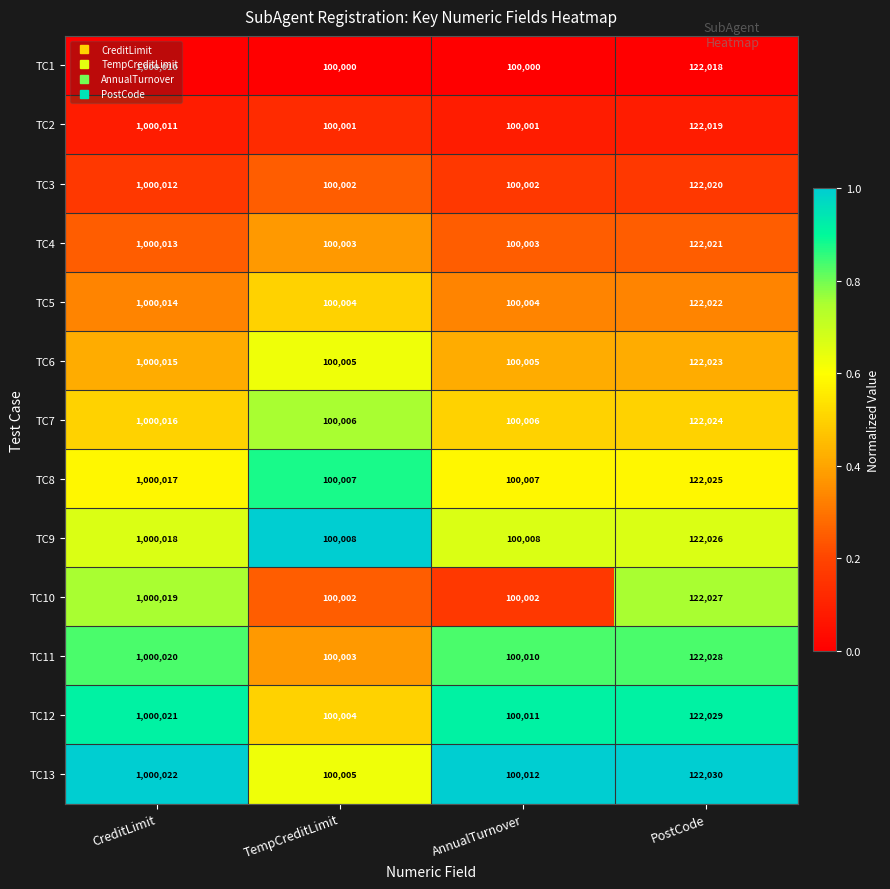

What is the total value across all series at PostCode?

1586312